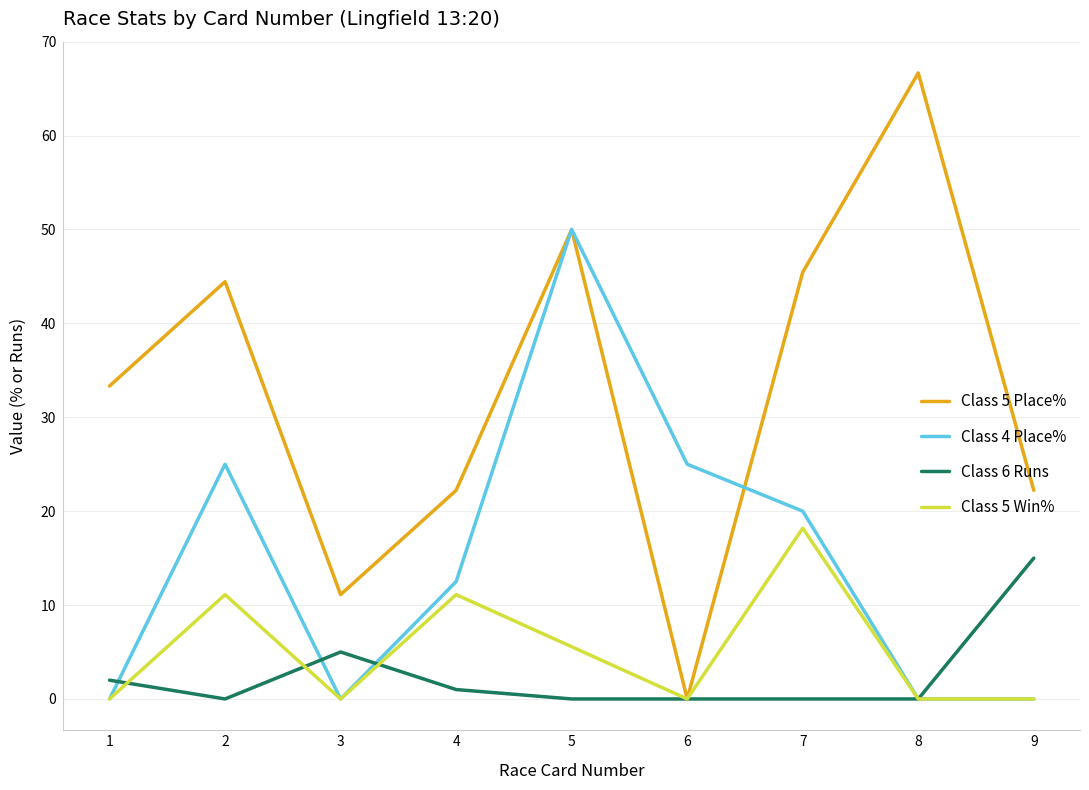

Where is Class 5 Place% nearest to the value 33?

1